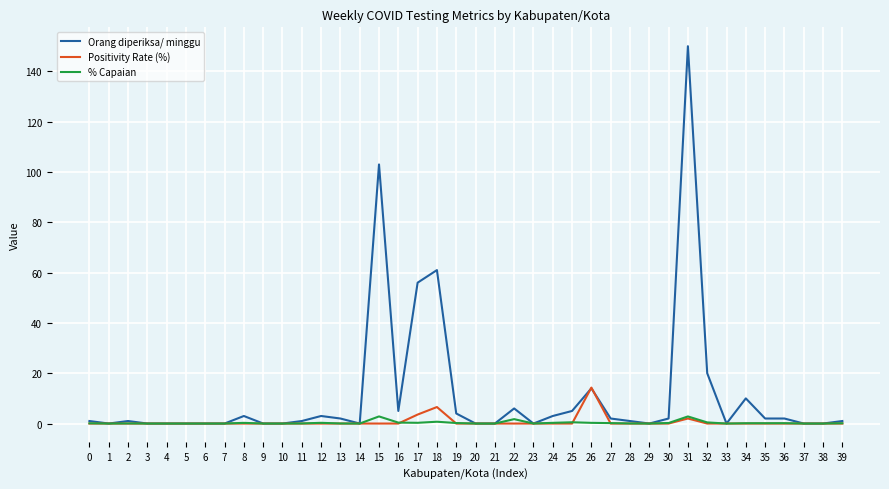

Between 26 and 28, which series saw the biggest shift?

Positivity Rate (%)